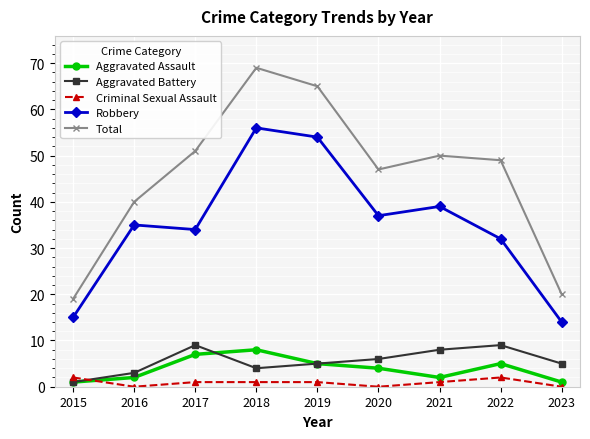

At which category does Aggravated Assault reach its first local valley?

2021